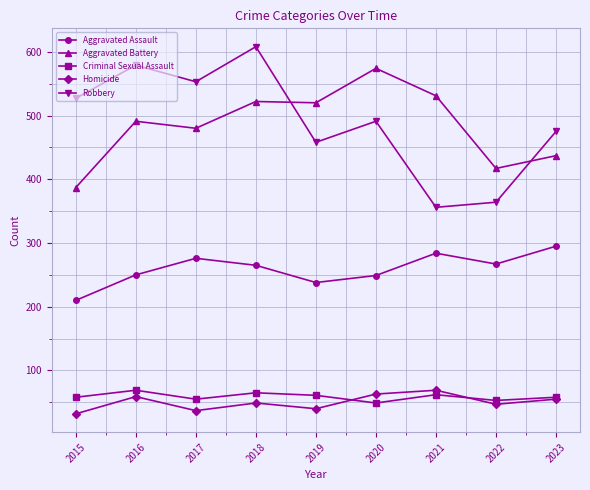

True or false: Aggravated Battery and Criminal Sexual Assault intersect in this chart.

False